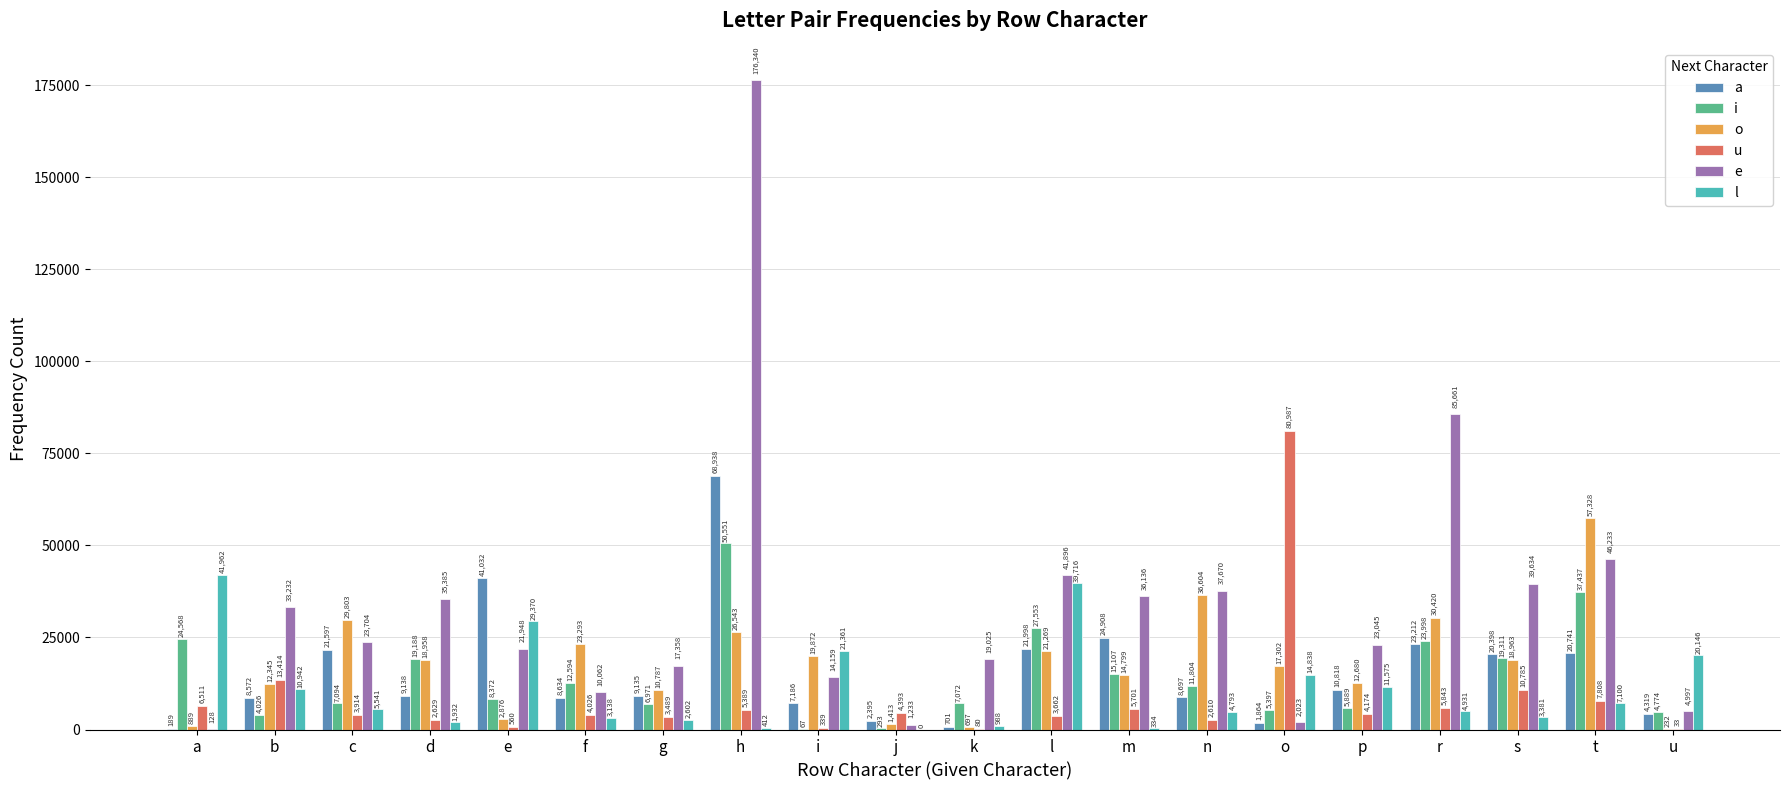

True or false: o has a value of 232 at u.

True